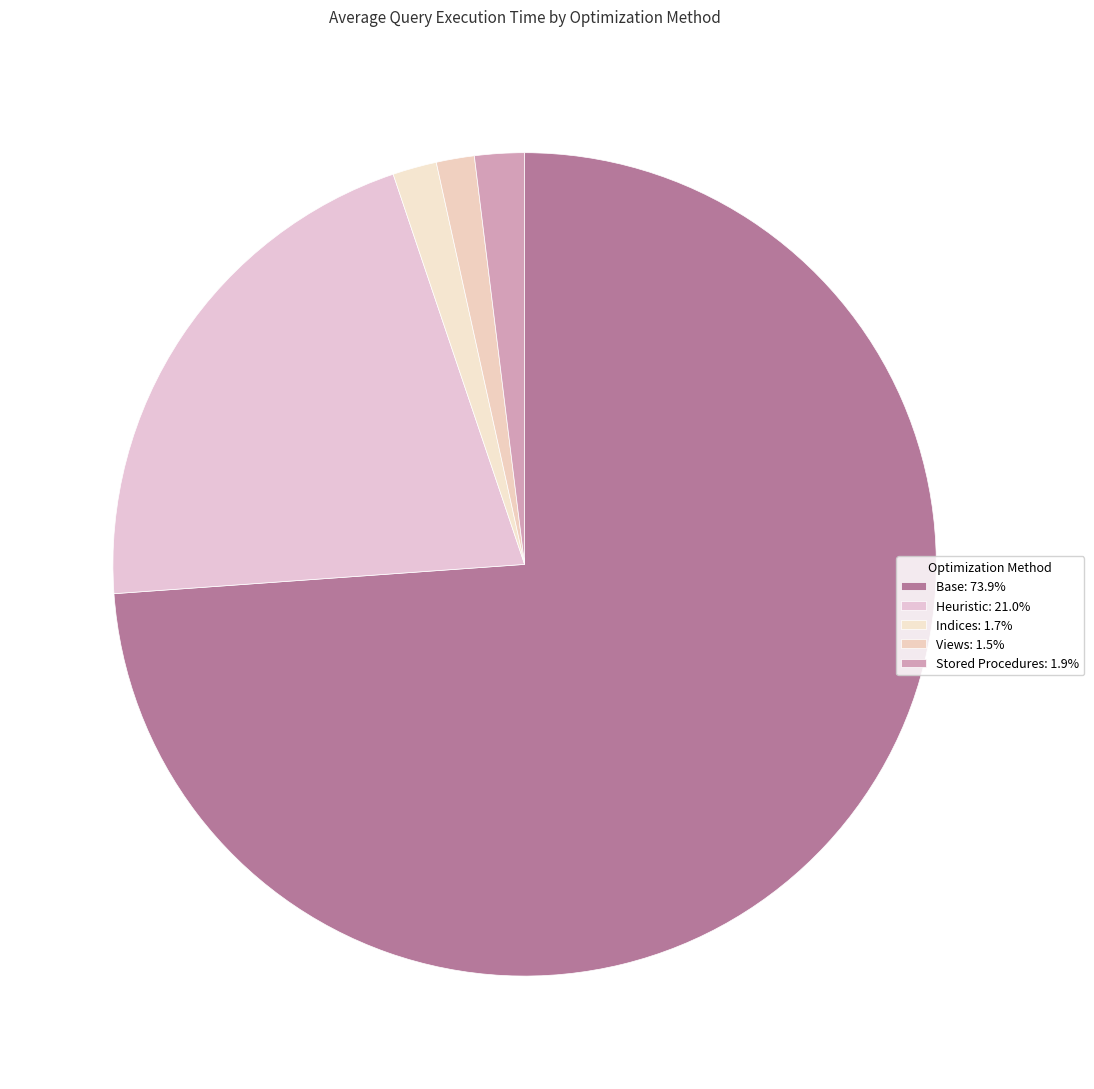

How many segments does this pie chart have?

5